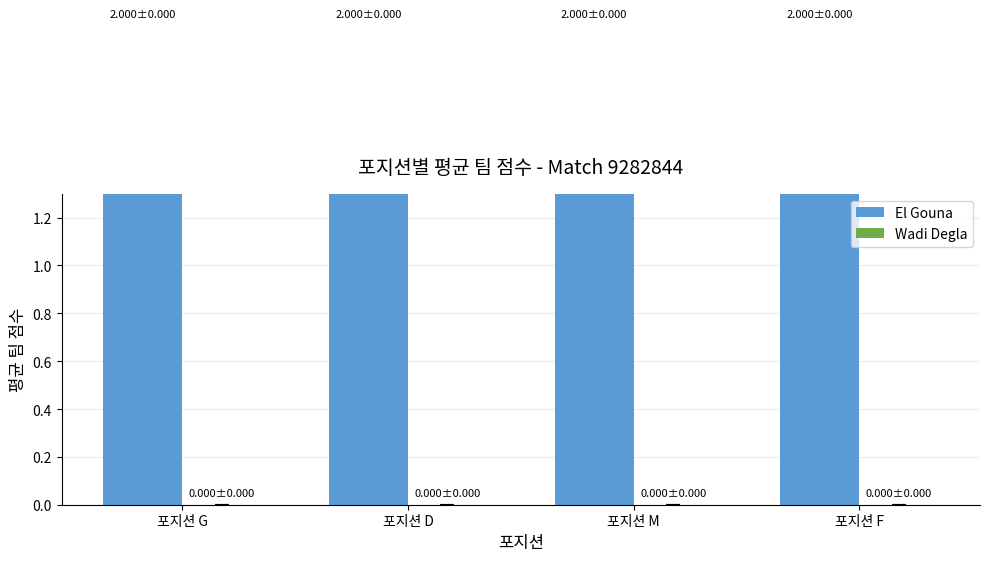

List the series in order of their peak value, lowest first.

Wadi Degla, El Gouna